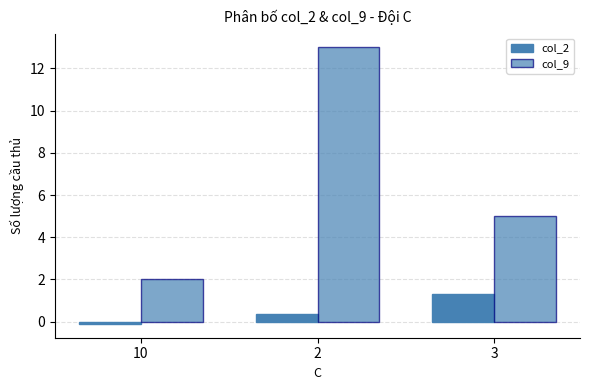

Between 10 and 2, which series saw the biggest shift?

col_9